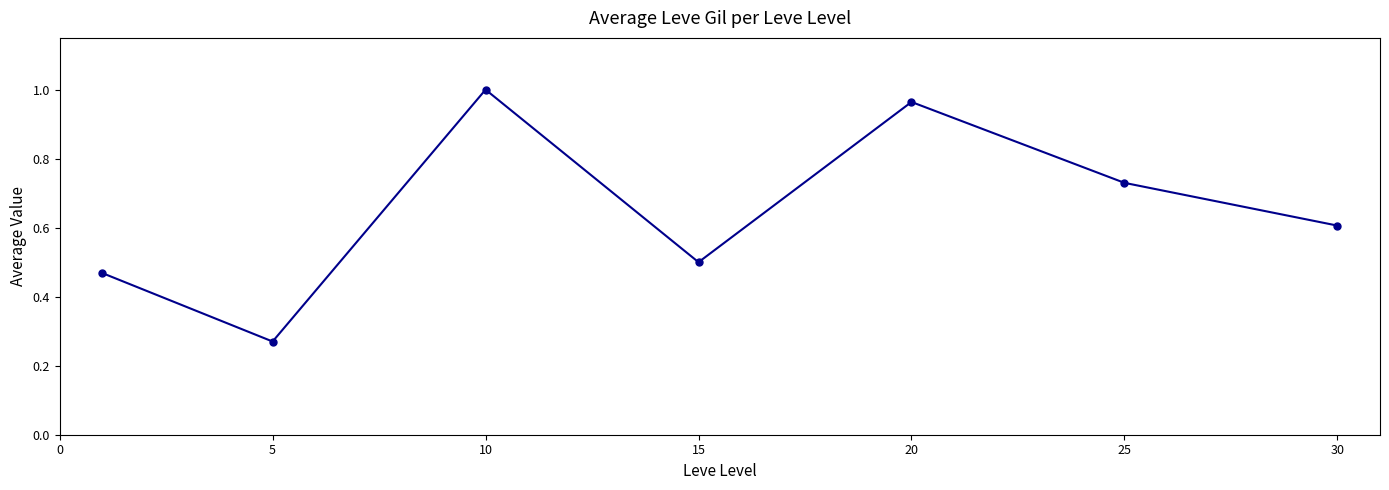

What is the sum of all values?

4.5